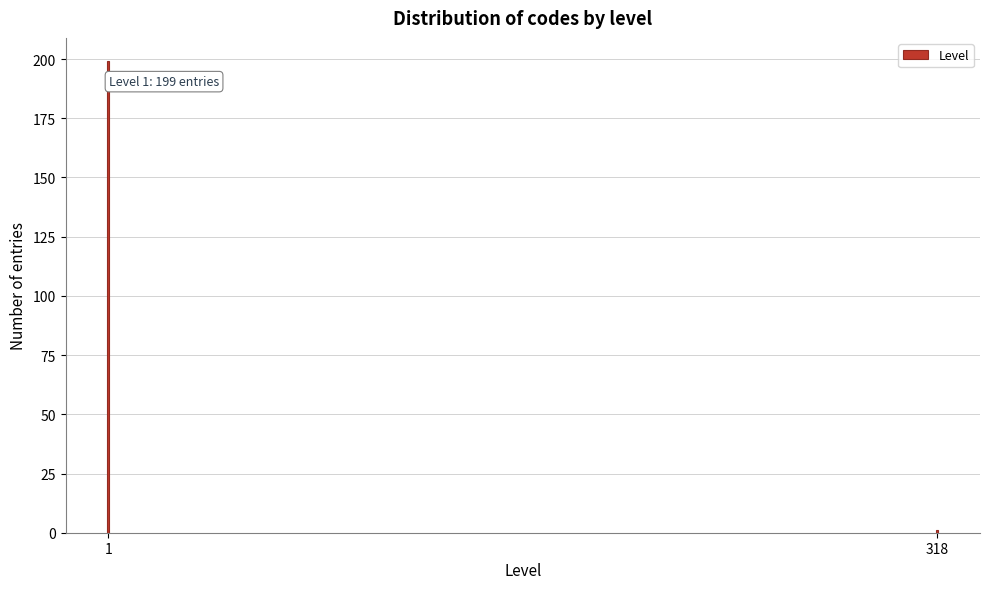

Reading left to right, what are all the values shown in this chart?

199	1